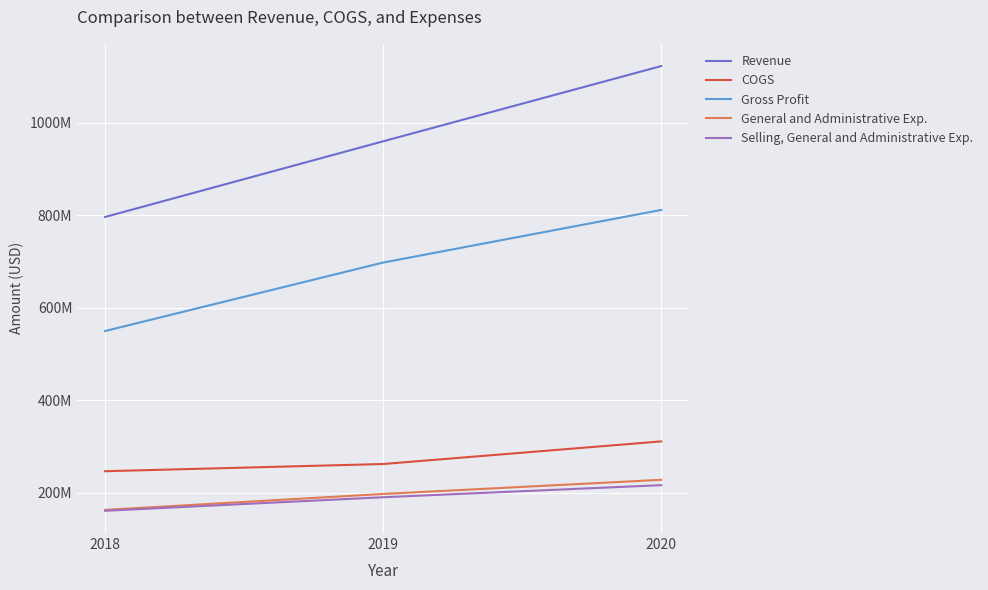

How many Revenue values are between 795883000 and 1122036000?

3